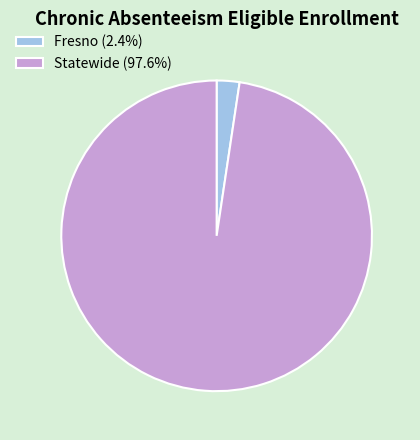

How many slices are in this pie chart?

2